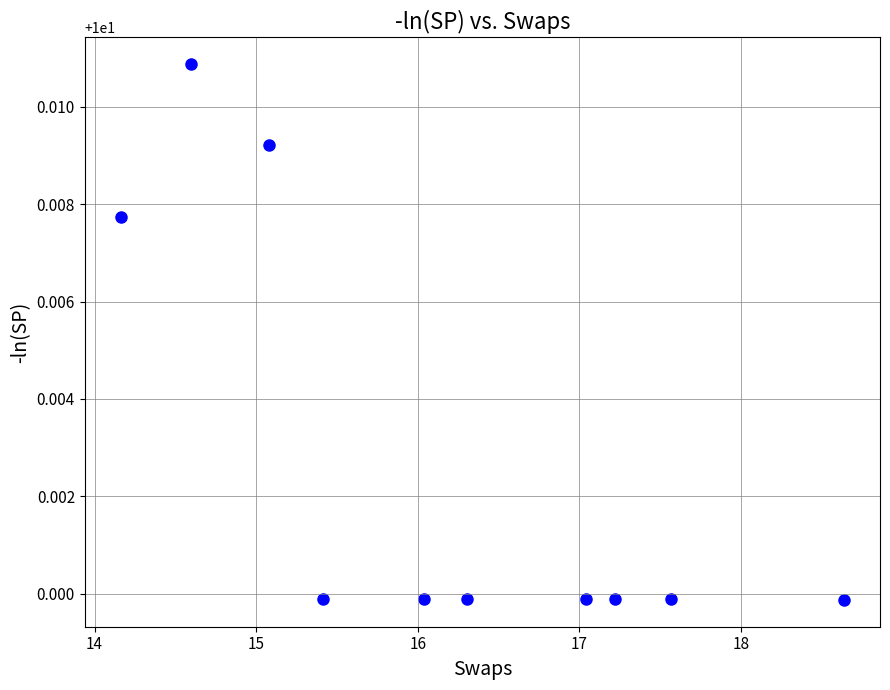

What is the average X value?

16.2